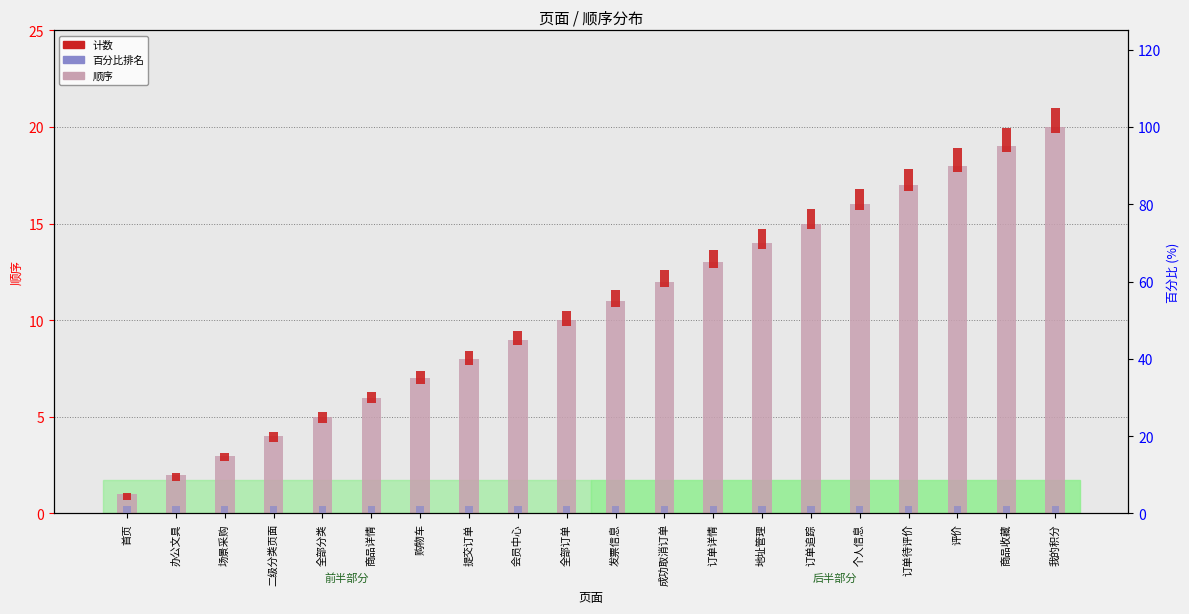

The 顺序 series shows 16 at 个人信息. True or false?

True